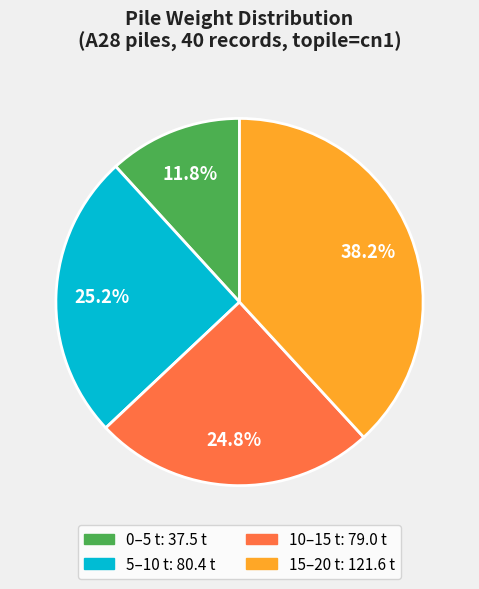

Is there any slice that represents more than half of the pie?

No